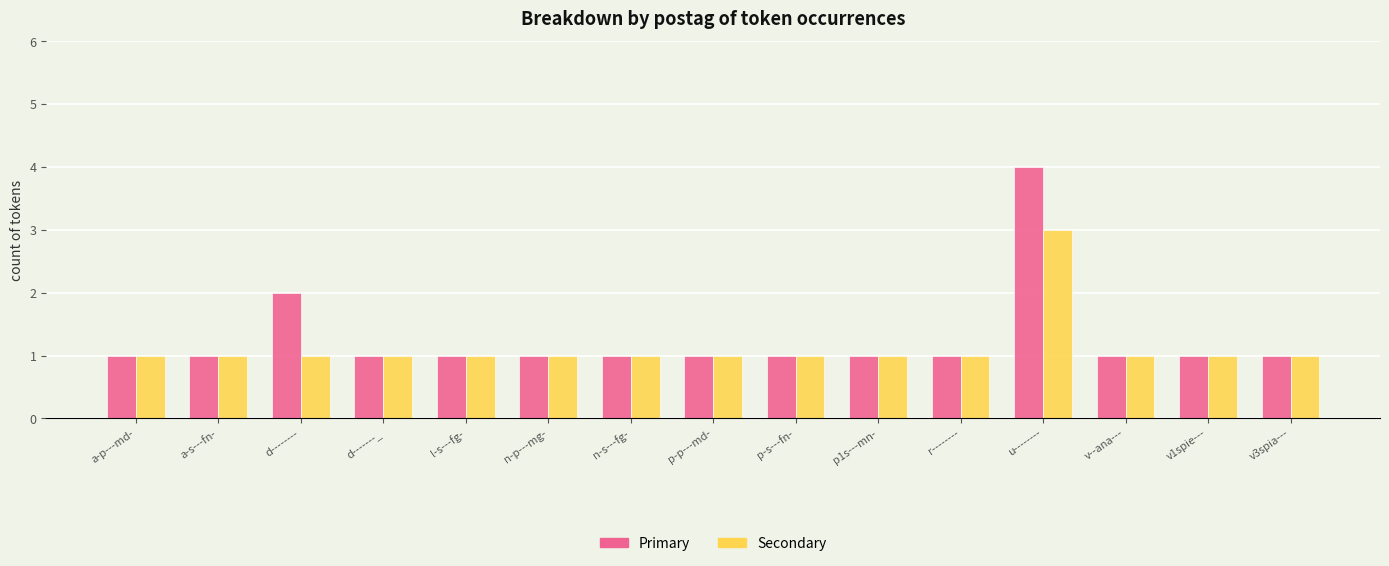

What is the label of the 5th bar from the left?

l-s---fg-